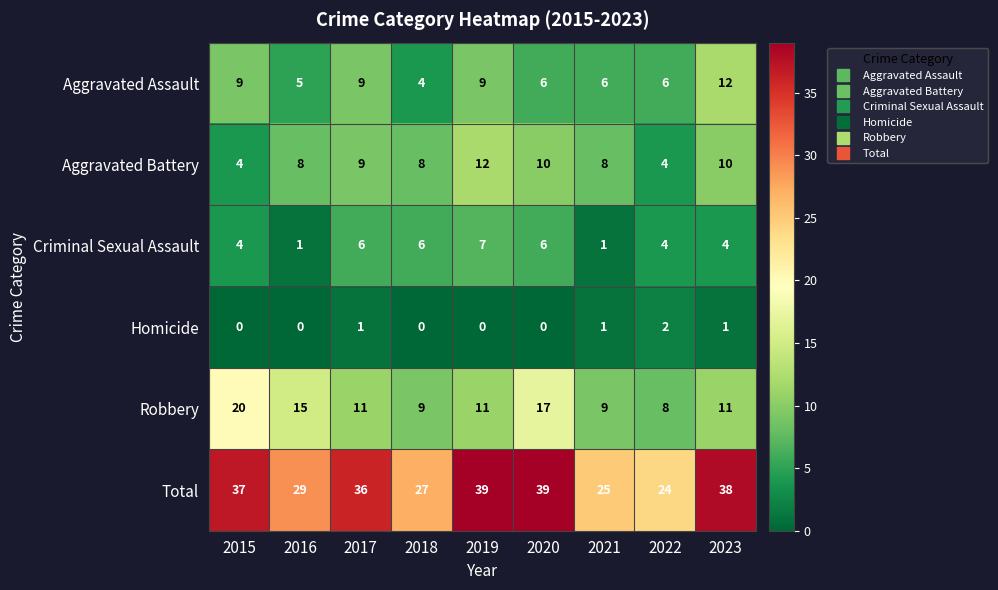

What is the spread (max minus min) of values at 2019?

39